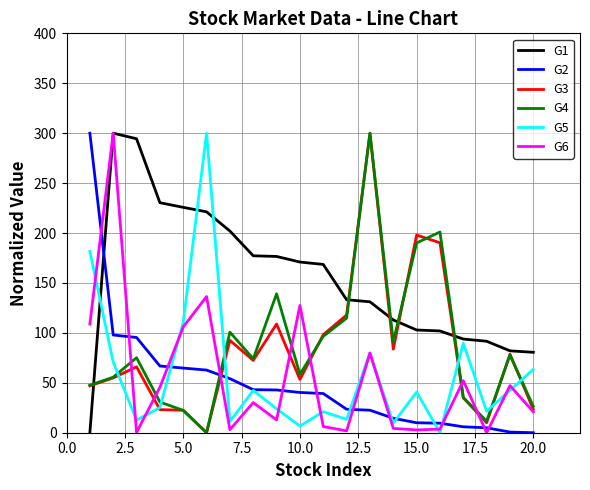

Which series has the largest total across all categories?

G1